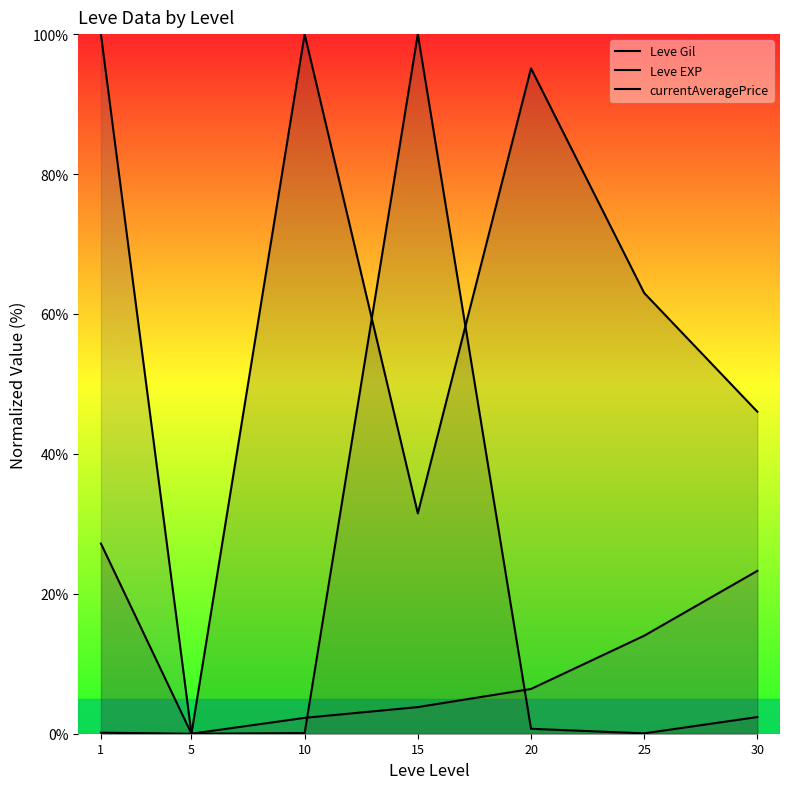

Which has a higher value, 1 or 15?

15